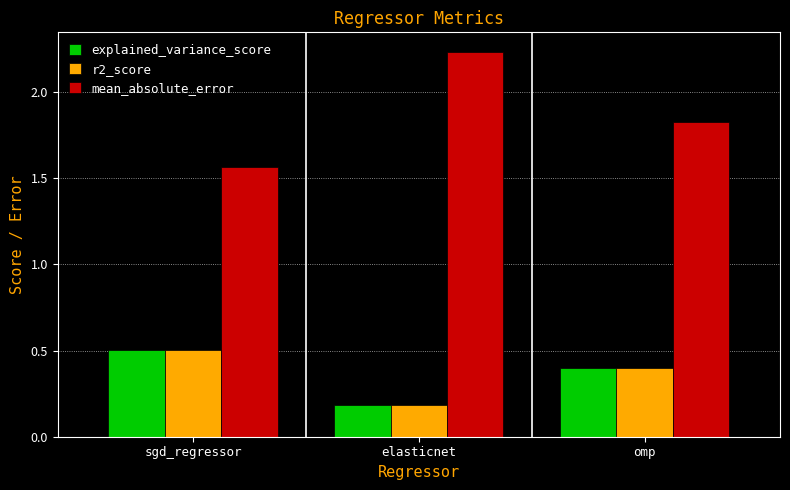

What position from the left is omp?

3